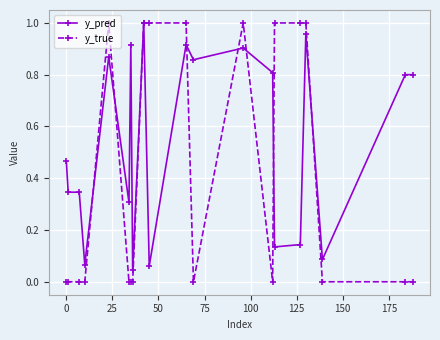

Which series has the largest total across all categories?

y_pred